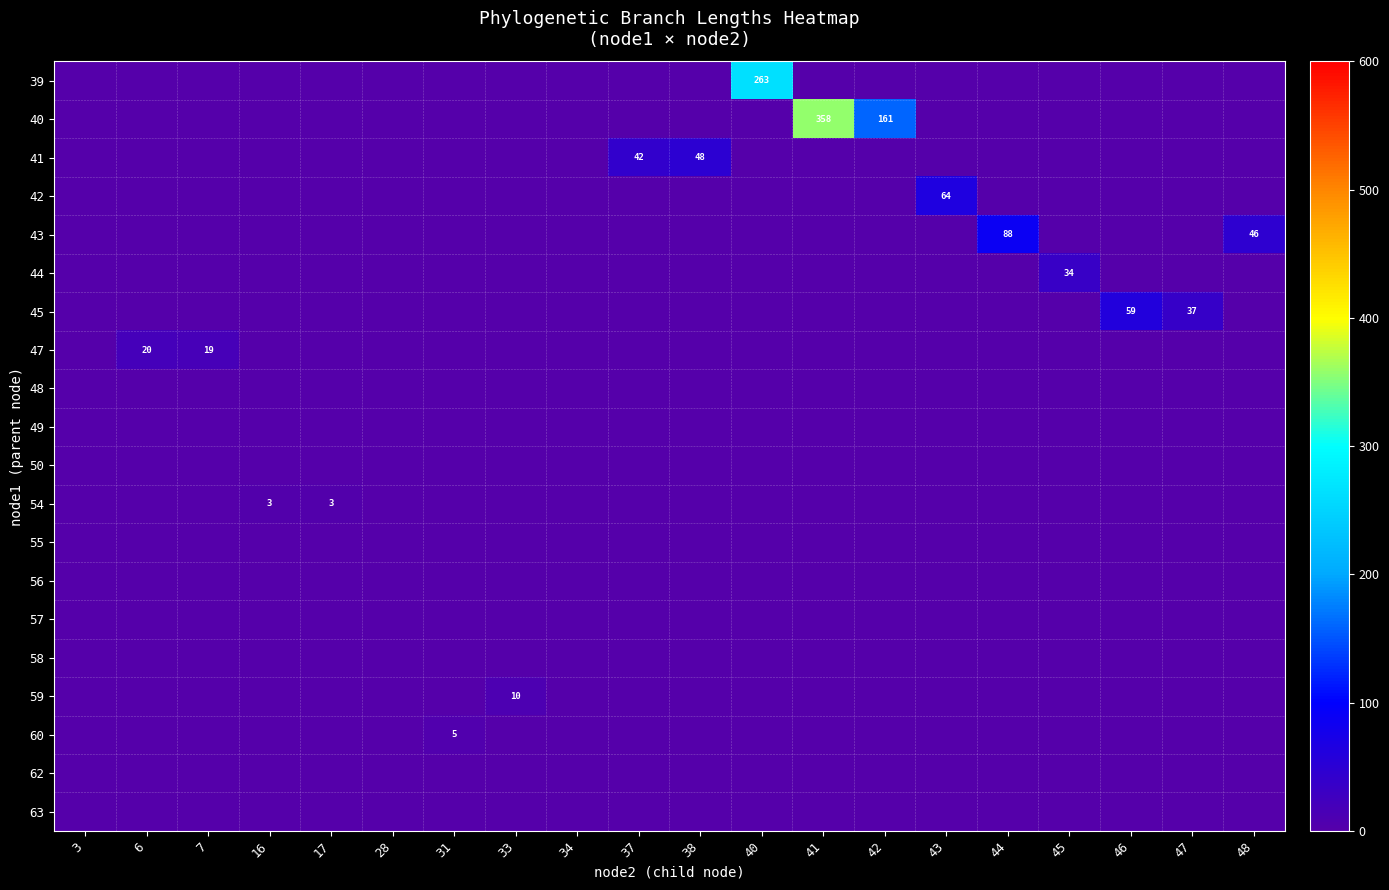

Which has a higher value, 48 or 28?

48